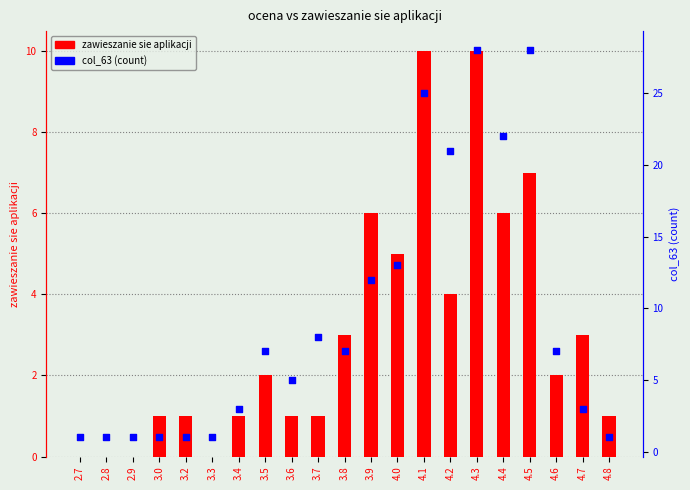

What are all the series names shown in the legend?

zawieszanie sie aplikacji, col_63